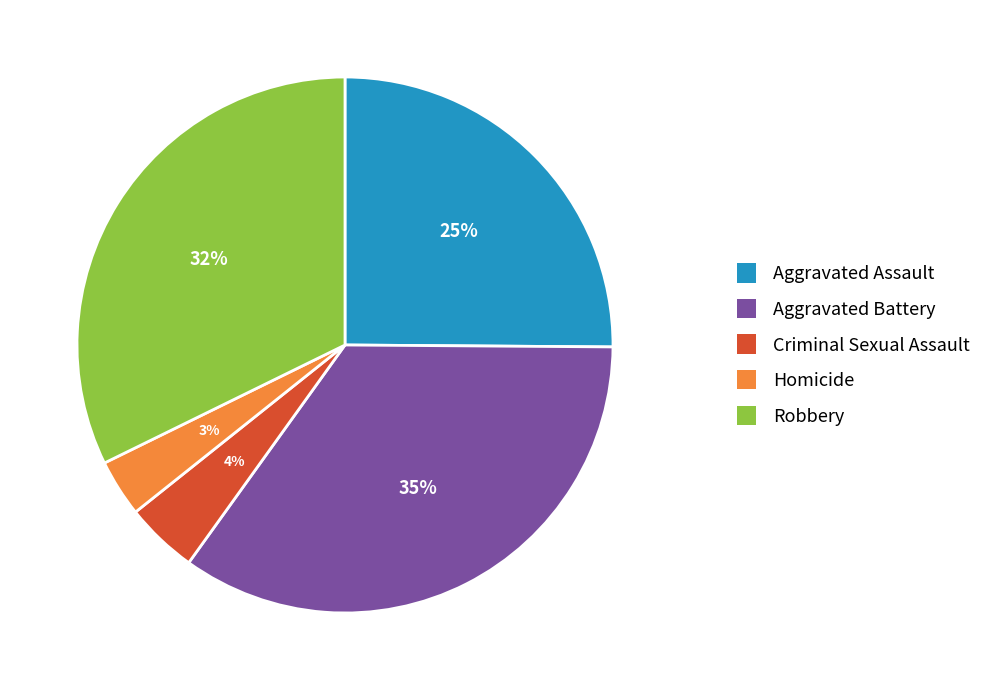

Rank the categories by value from highest to lowest.

Aggravated Battery, Robbery, Aggravated Assault, Criminal Sexual Assault, Homicide